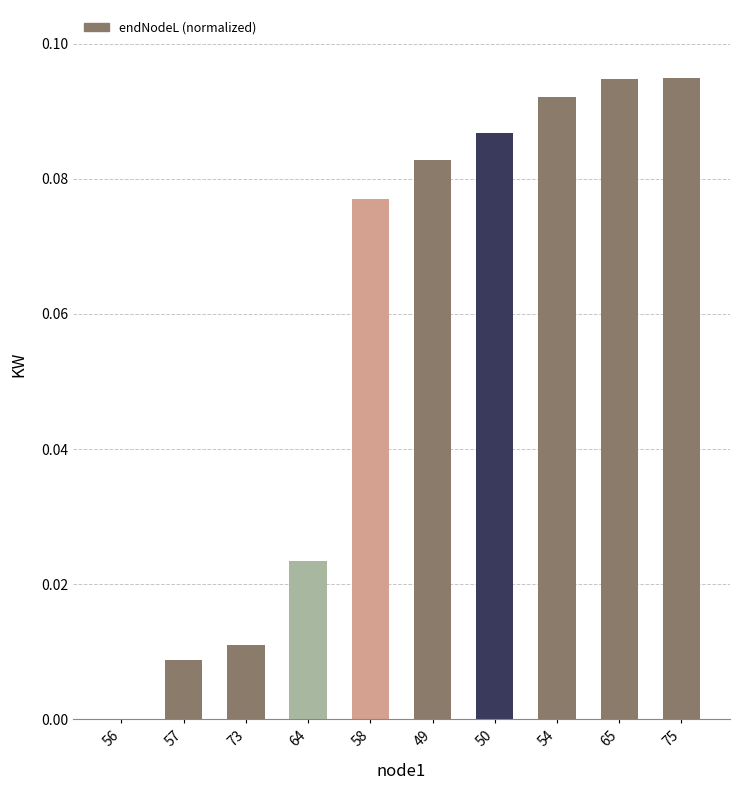

The chart shows a value of 0.0 at 56. True or false?

True